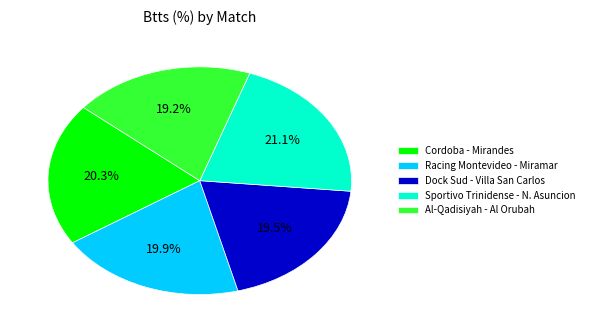

Which category has the biggest portion of the pie?

Sportivo Trinidense - N. Asuncion